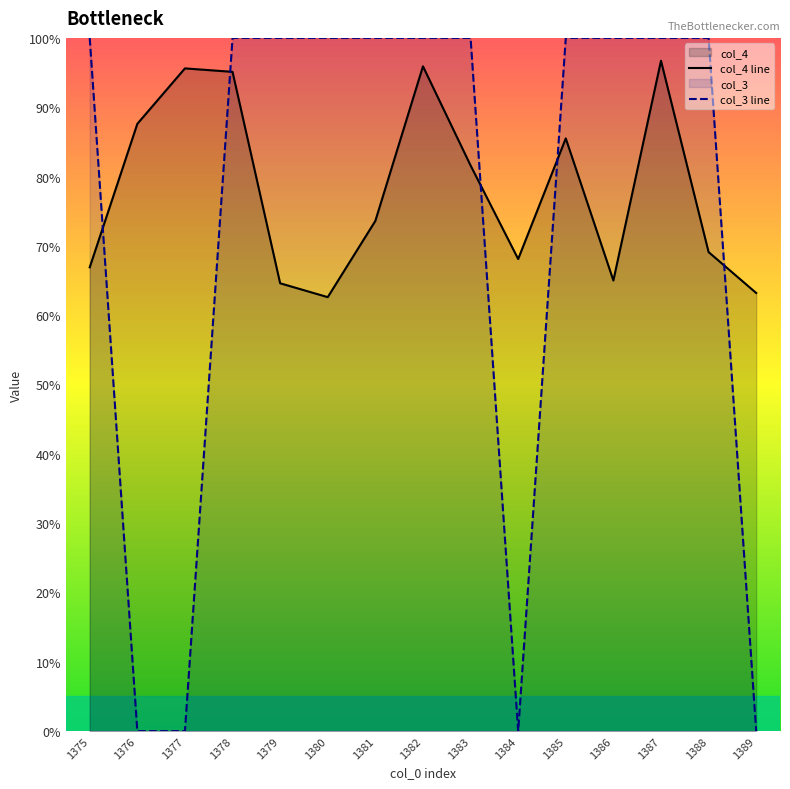

Reading left to right, list all the values displayed in this chart.

col_4 line: 66.9	87.6	95.6	95.1	64.6	62.6	73.6	95.9	81.6	68.1	85.5	65.0	96.7	69.1	63.2
col_3 line: 100.0	0.0	0.0	100.0	100.0	100.0	100.0	100.0	100.0	0.0	100.0	100.0	100.0	100.0	0.0